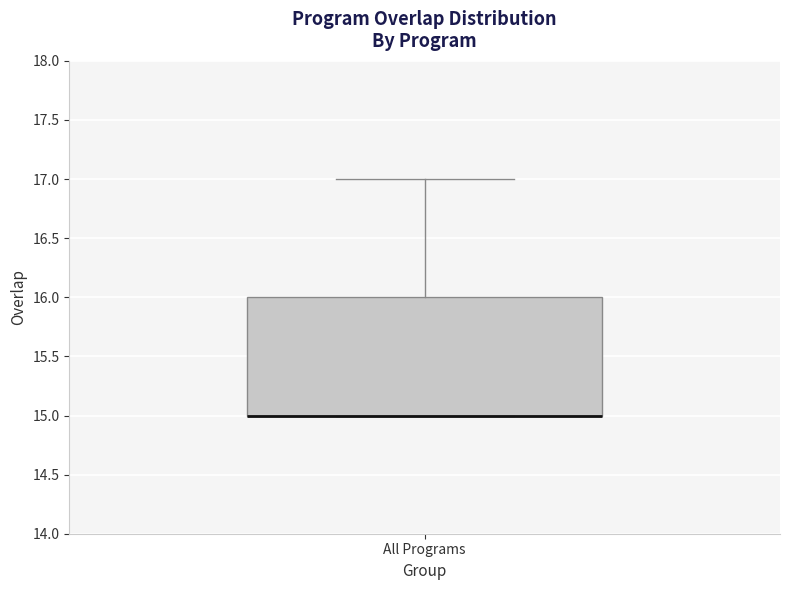

Transcribe this box plot: give where the median line is, the range the box spans, and where the two whiskers end, as read against the y-axis. The values are not printed on the chart, so give them approximately, as read against the axis.

median 15 (drawn on the box's lower edge), box 15 to 16, whiskers 15 to 17